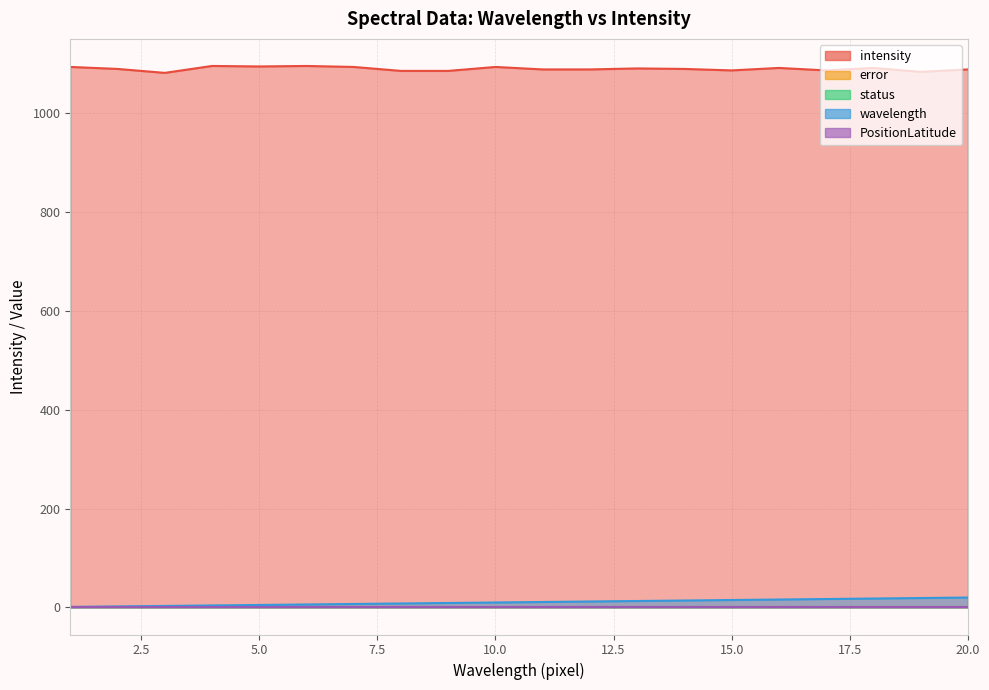

How many series are shown in this chart?

5